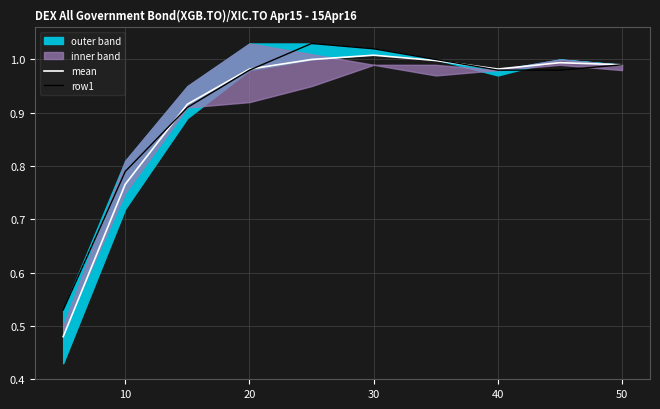

True or false: row1 has a value of 1.4 at 50.

False